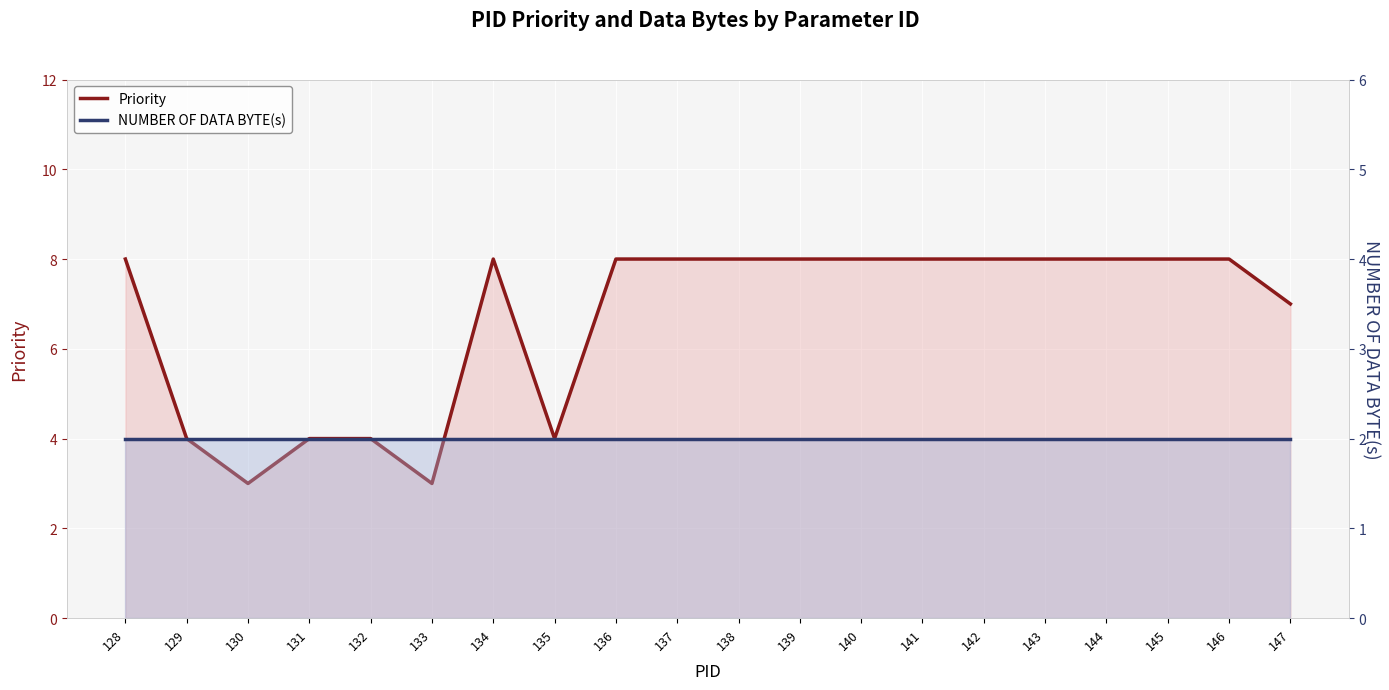

Rank the categories by Priority value from lowest to highest.

130, 133, 129, 131, 132, 135, 147, 128, 134, 136, 137, 138, 139, 140, 141, 142, 143, 144, 145, 146